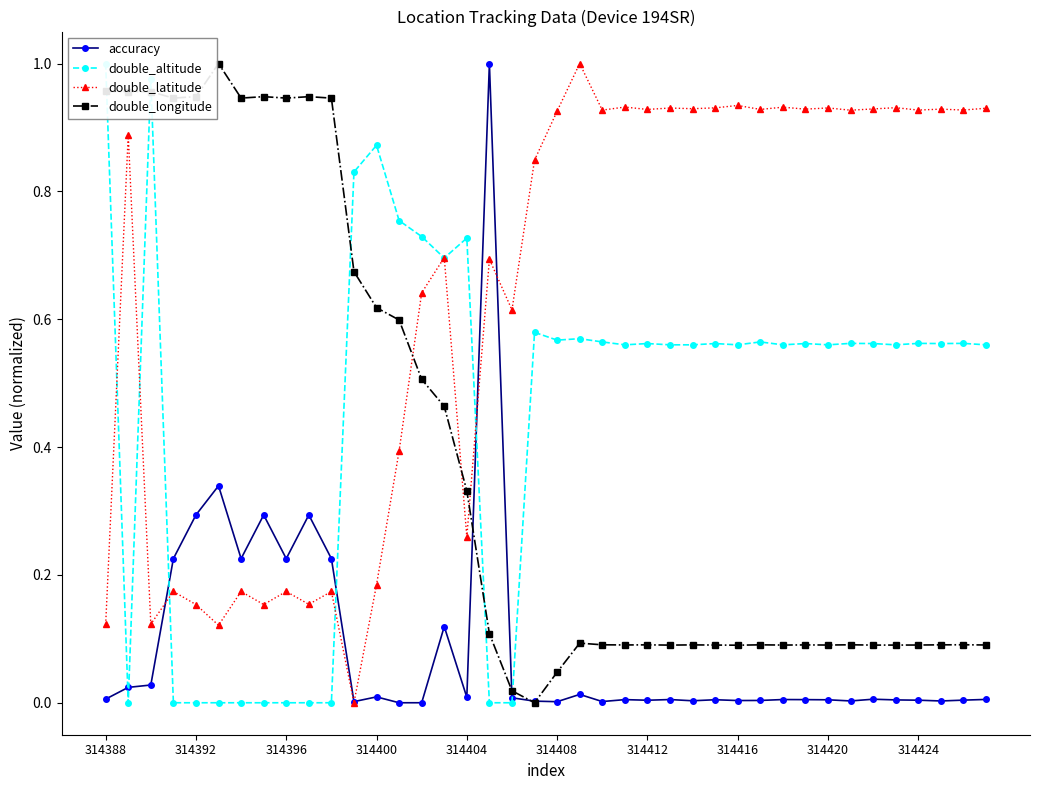

What is the spread (max minus min) of values at 314388?

1.0